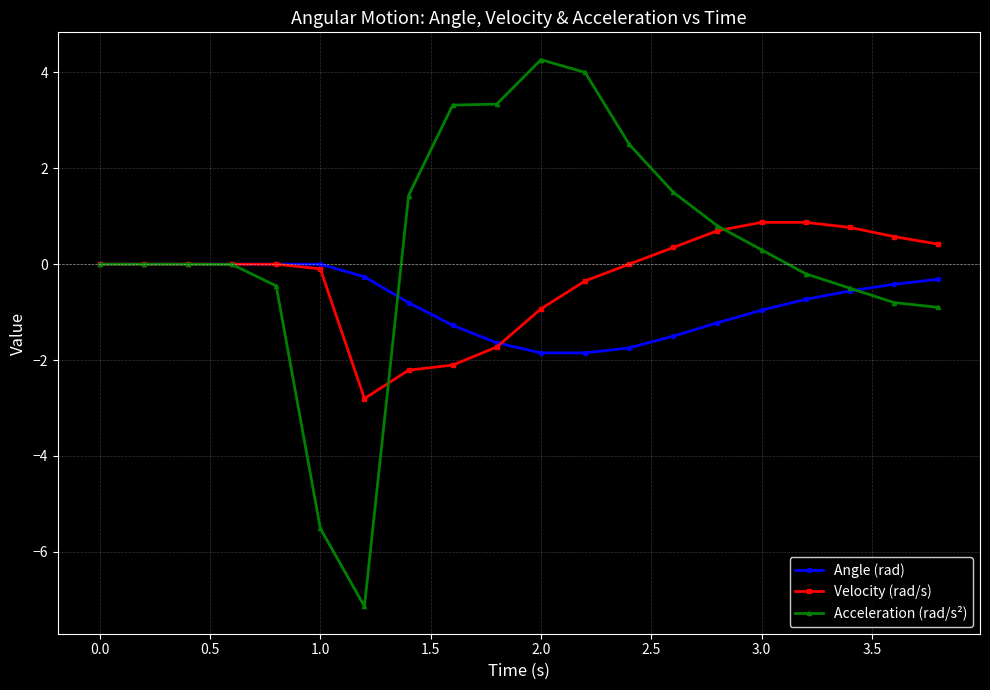

Which series has the largest range (max minus min)?

Acceleration (rad/s²)